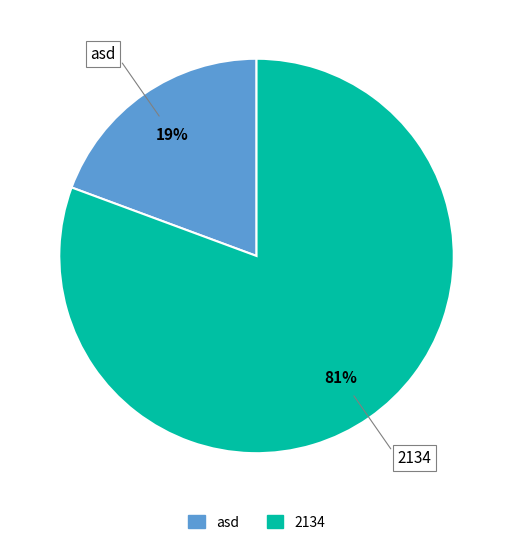

Between 2134 and asd, which is larger?

2134